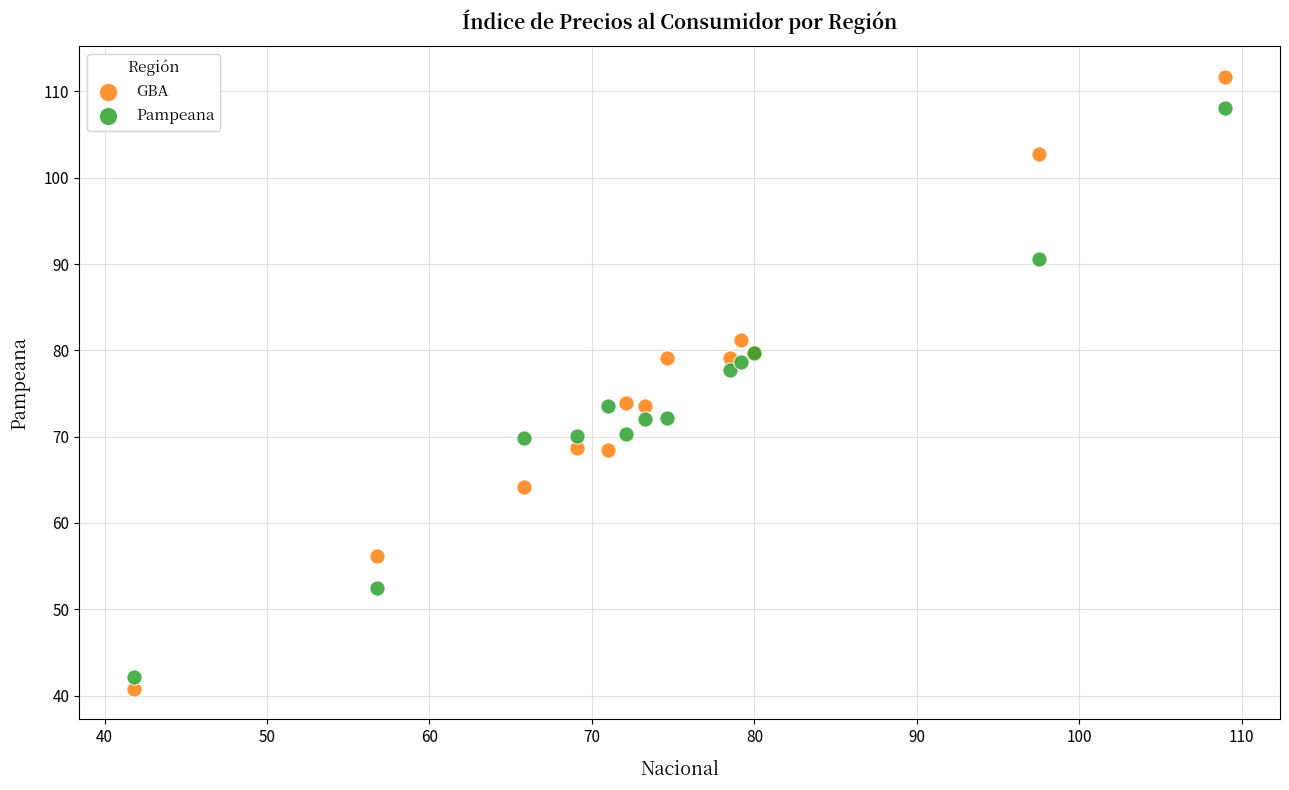

Which series has the largest Y range (max minus min)?

GBA